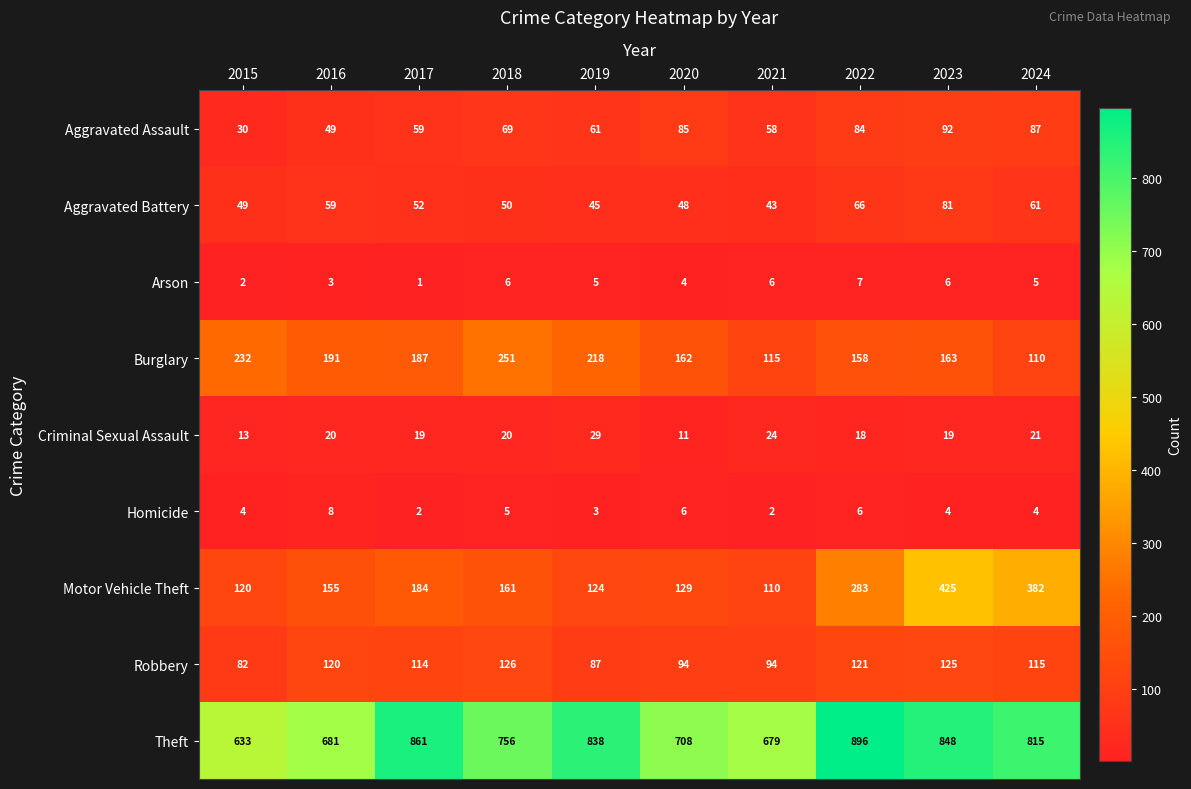

What is the sum of all Motor Vehicle Theft values?

2073